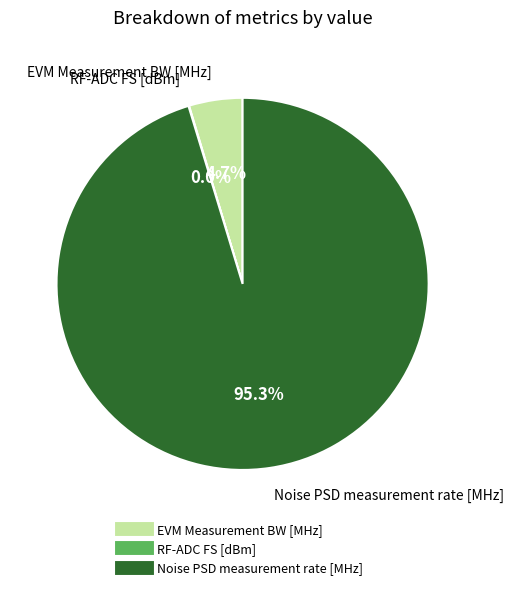

To the nearest percent, what percentage of the pie is EVM Measurement BW [MHz]?

5%